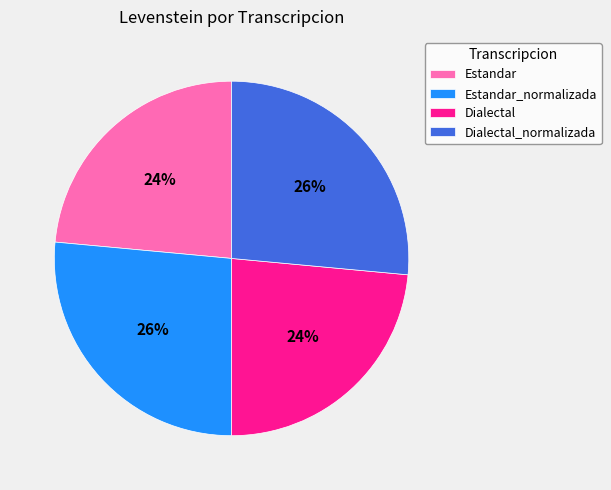

To the nearest percent, what is the average slice percentage?

25%